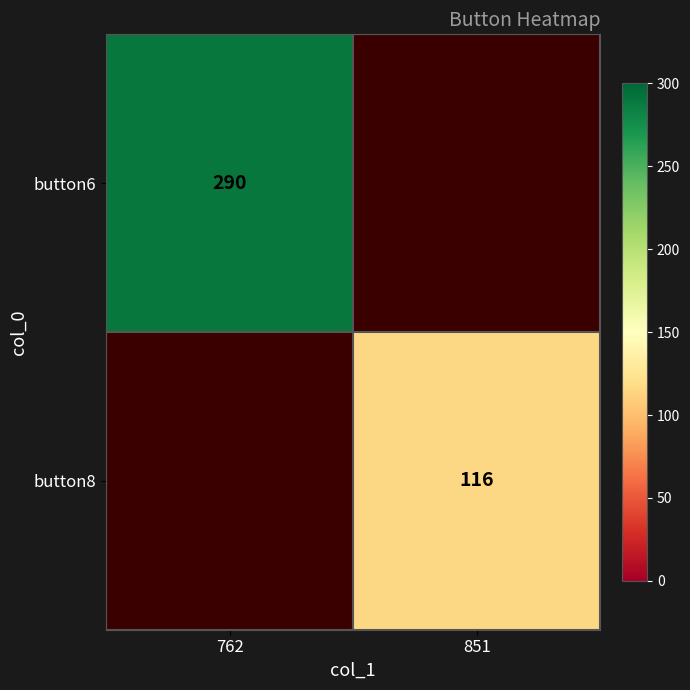

How many data points does each series have?

2